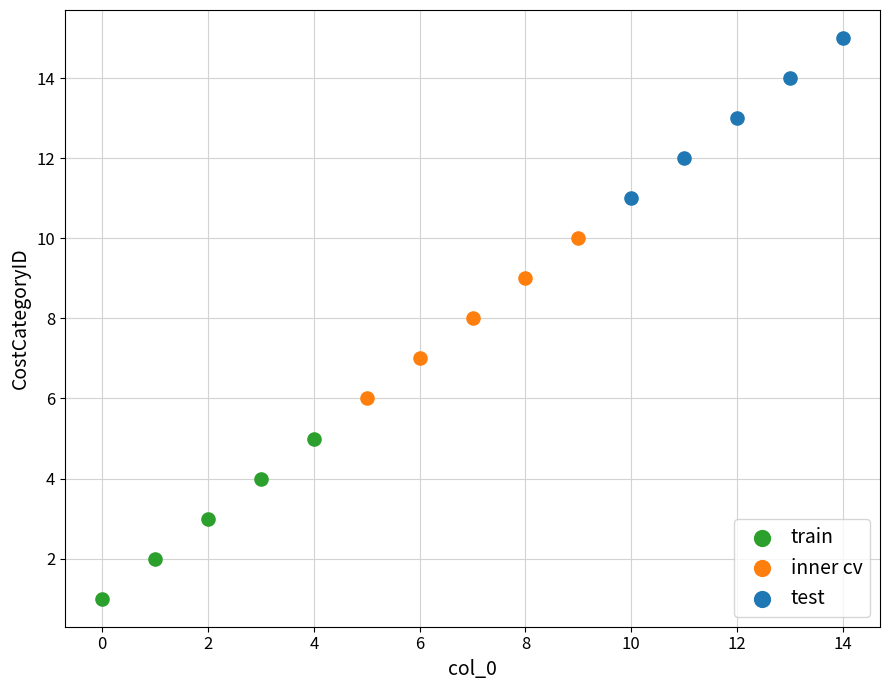

Which series contains the lowest Y value?

train